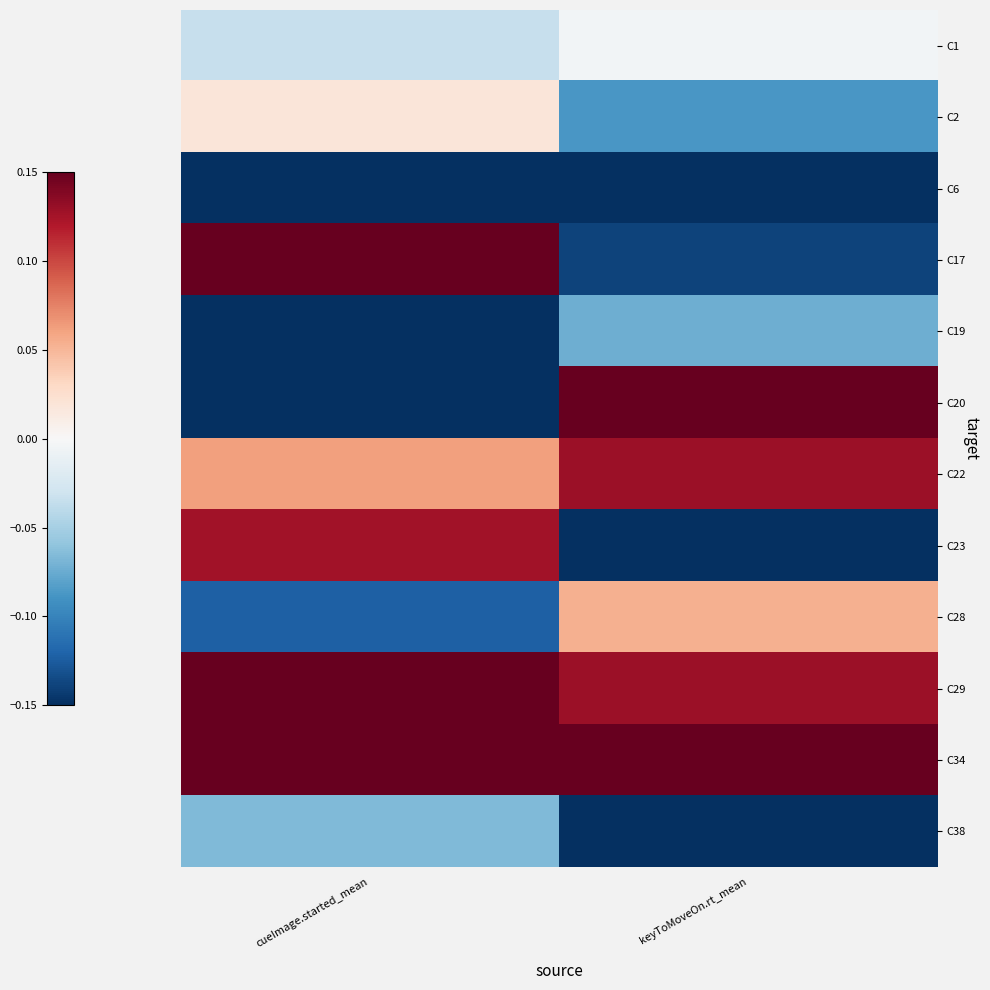

Reading left to right, list all the values displayed in this chart.

C1: cueImage.started_mean=-0.0	keyToMoveOn.rt_mean=-0.0
C2: cueImage.started_mean=0.0	keyToMoveOn.rt_mean=-0.1
C6: cueImage.started_mean=-0.2	keyToMoveOn.rt_mean=-0.2
C17: cueImage.started_mean=0.2	keyToMoveOn.rt_mean=-0.1
C19: cueImage.started_mean=-0.2	keyToMoveOn.rt_mean=-0.1
C20: cueImage.started_mean=-0.3	keyToMoveOn.rt_mean=0.2
C22: cueImage.started_mean=0.1	keyToMoveOn.rt_mean=0.1
C23: cueImage.started_mean=0.1	keyToMoveOn.rt_mean=-0.2
C28: cueImage.started_mean=-0.1	keyToMoveOn.rt_mean=0.1
C29: cueImage.started_mean=0.2	keyToMoveOn.rt_mean=0.1
C34: cueImage.started_mean=0.3	keyToMoveOn.rt_mean=0.4
C38: cueImage.started_mean=-0.1	keyToMoveOn.rt_mean=-0.2